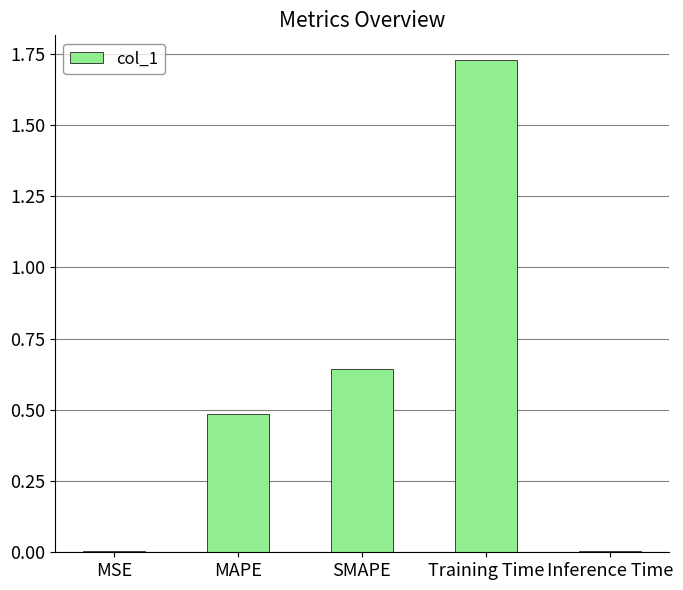

True or false: the data shows 0.0 at MSE.

True